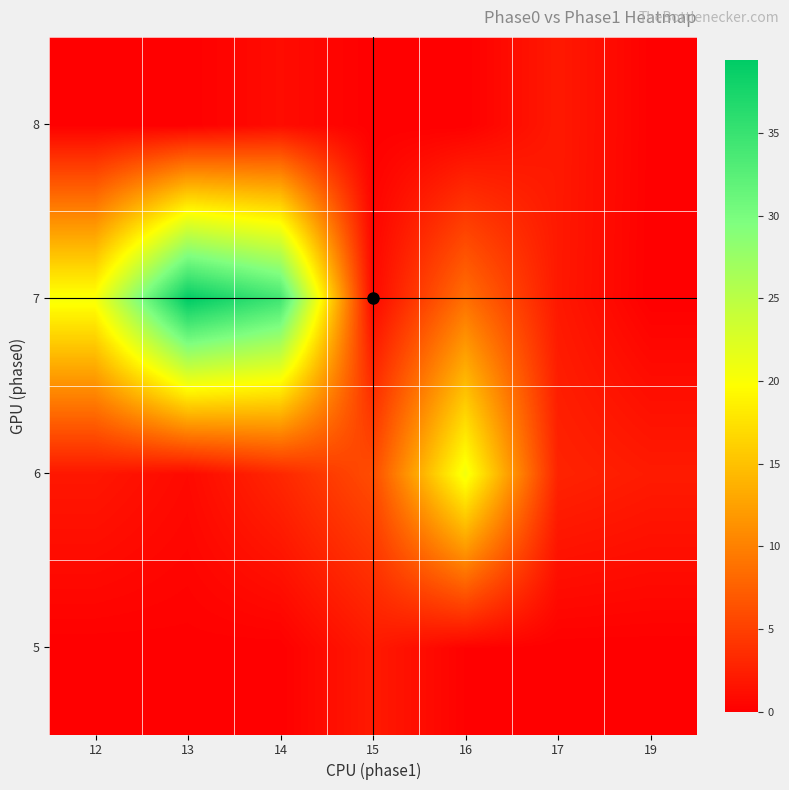

How many distinct data groups are displayed?

4